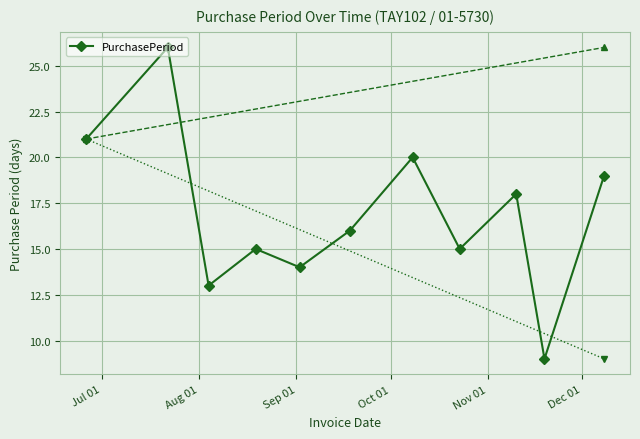

How many points are higher than both their immediate neighbors (excluding endpoints)?

4